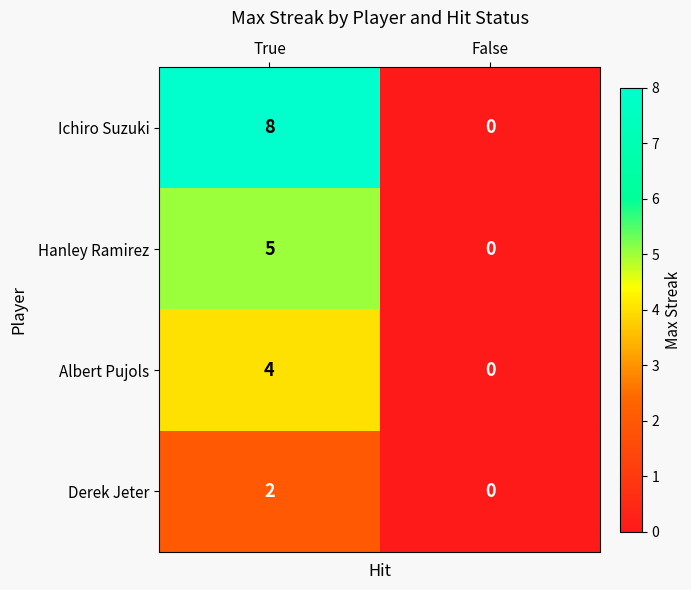

Reading right to left, extract all data points from this chart.

Ichiro Suzuki: 0	8
Hanley Ramirez: 0	5
Albert Pujols: 0	4
Derek Jeter: 0	2